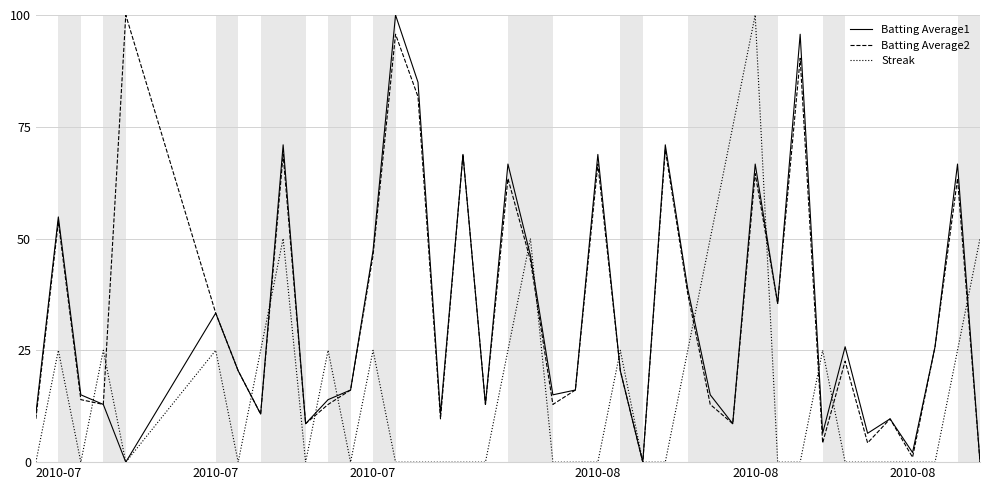

What is the highest value of the Batting Average2 series?

100.0